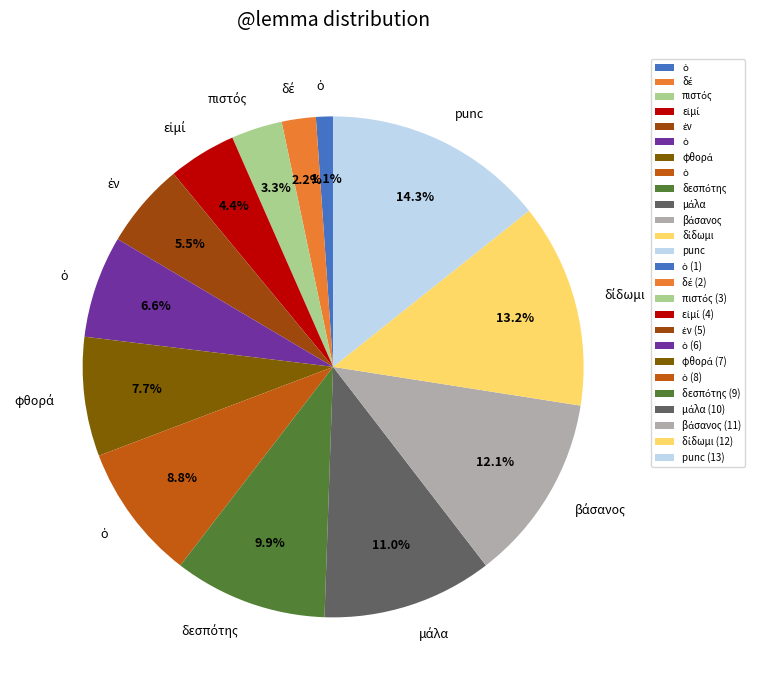

Count the number of slices in the pie.

13